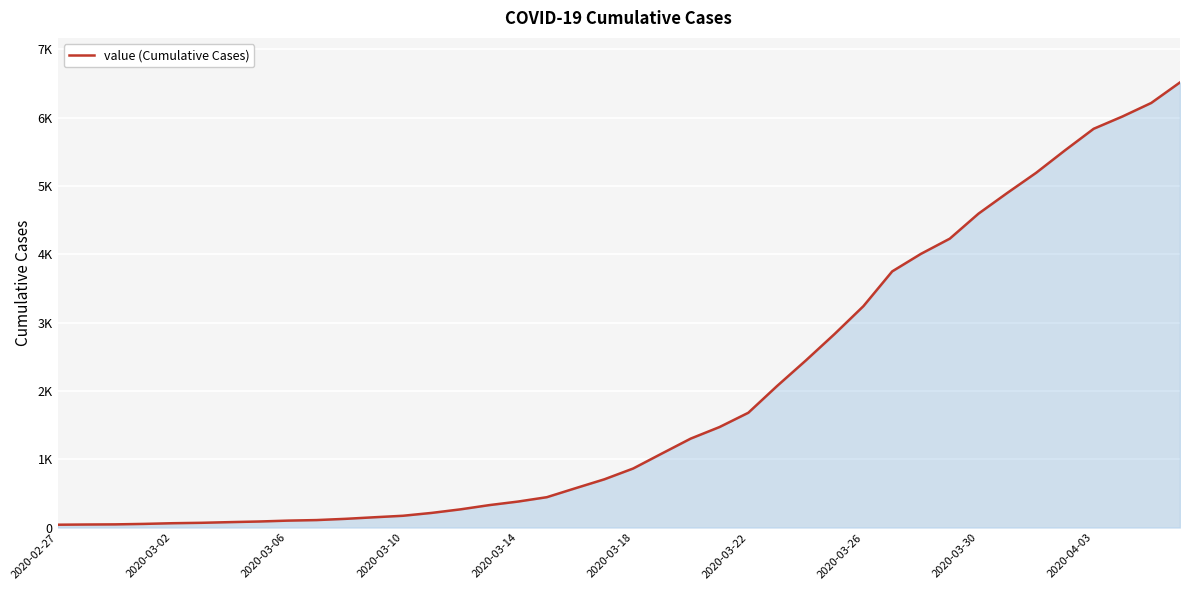

Does the chart display data point markers on the line(s)?

No